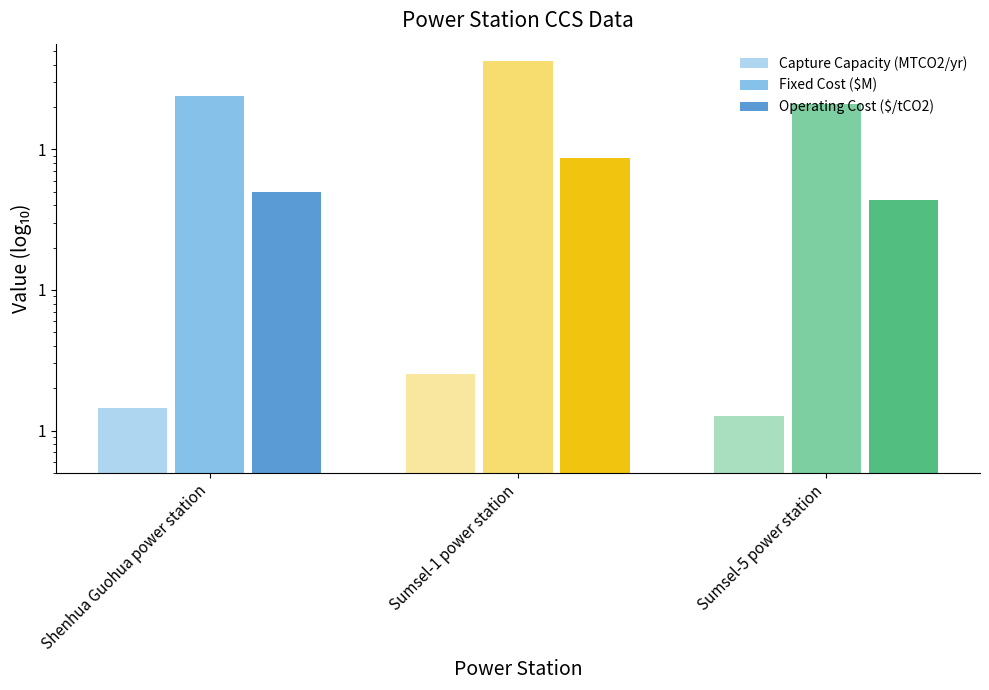

Where is Capture Capacity (MTCO2/yr) nearest to the value 1?

Sumsel-5 power station